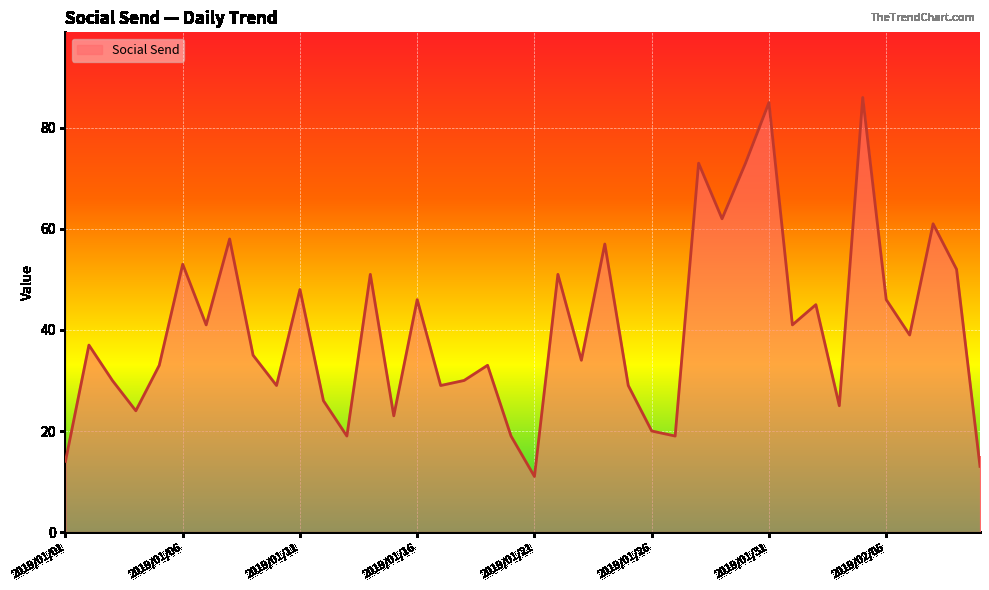

What is the smallest value displayed?

11